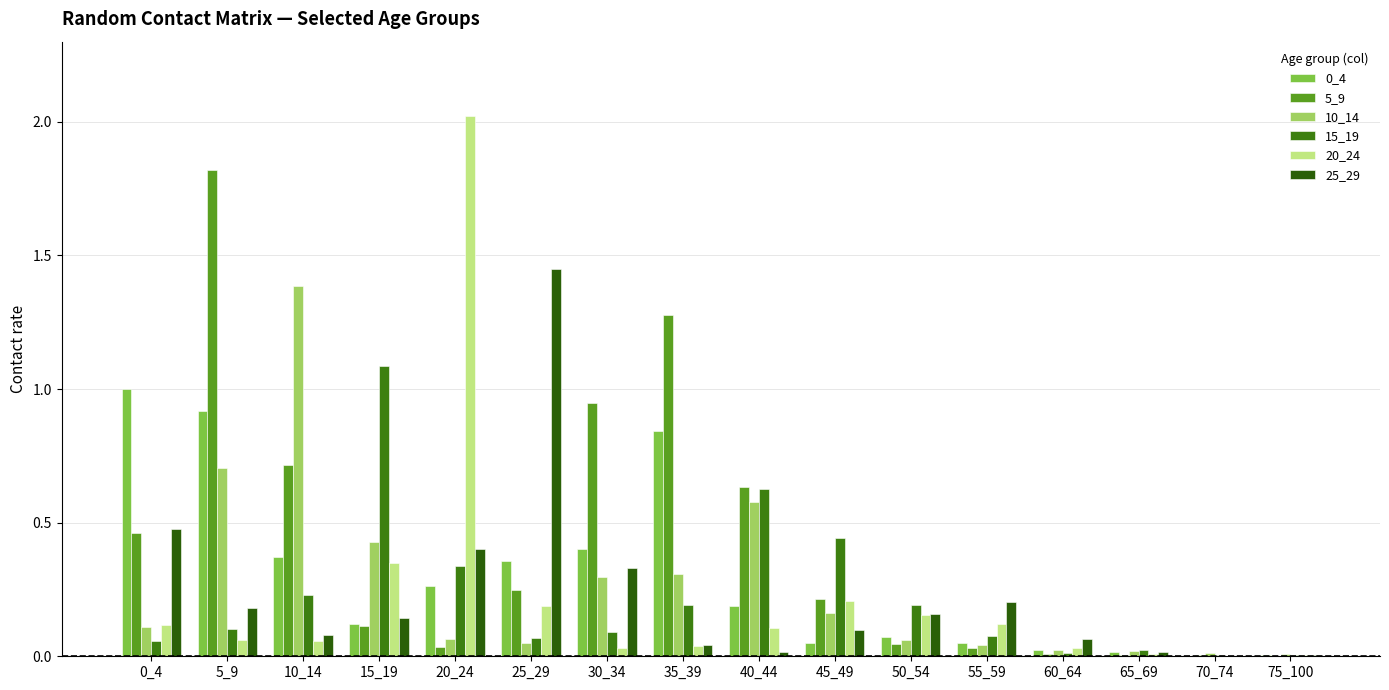

Which series has the largest total across all categories?

5_9